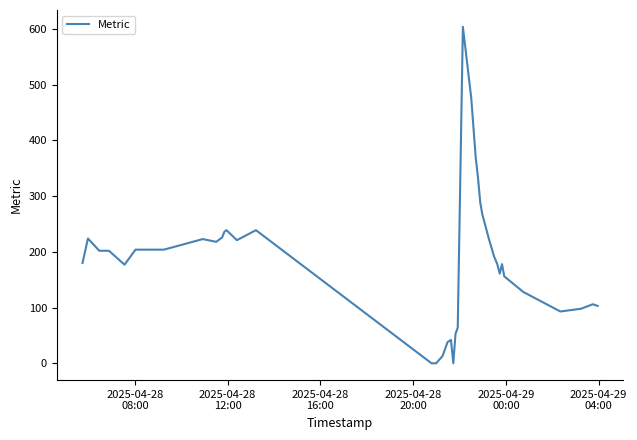

What is the difference between the maximum and minimum values?

604